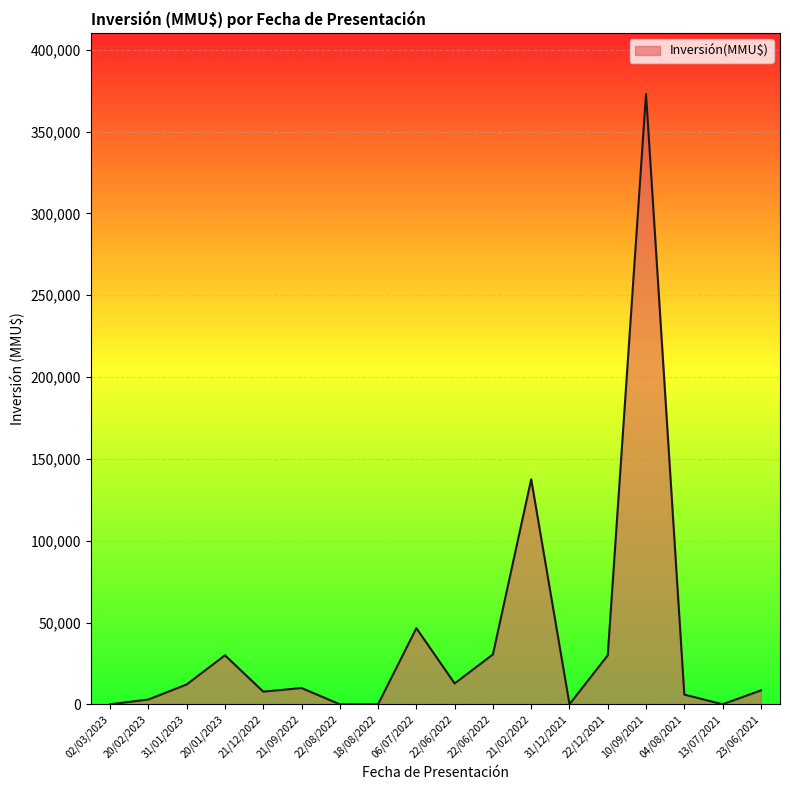

What is the smallest value displayed?

79